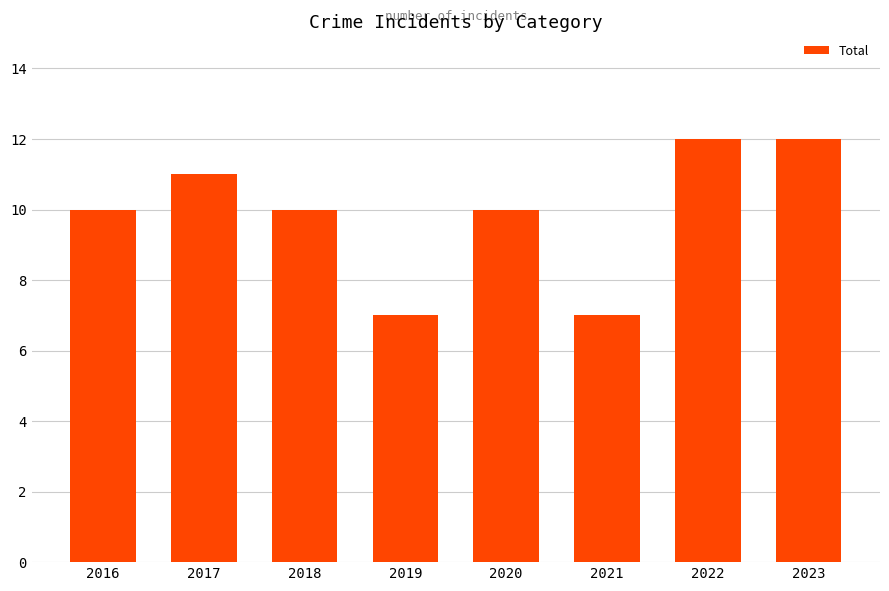

What is the minimum value shown in the chart?

7